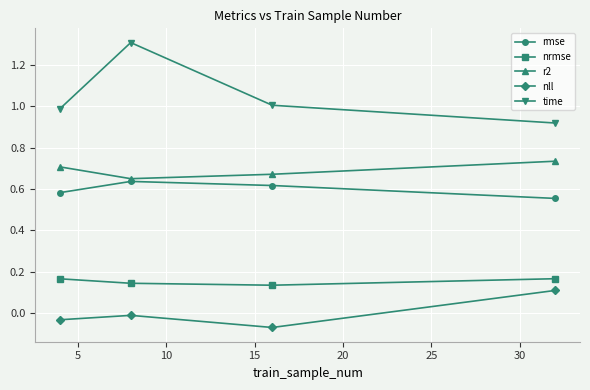

What is the maximum value shown in the chart?

1.3